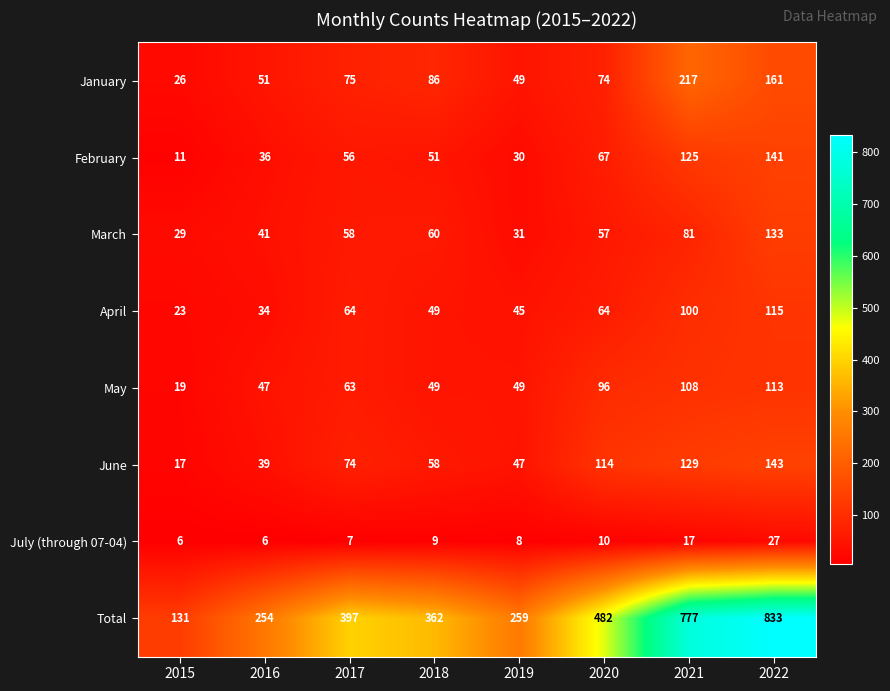

What is the difference between the highest and lowest values at 2016?

248